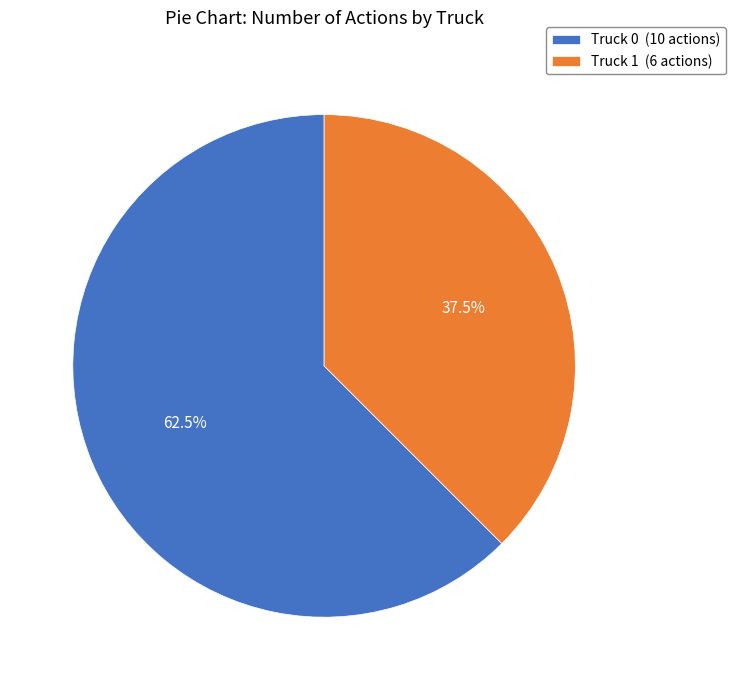

Which has a higher value, Truck 1 (6 actions) or Truck 0 (10 actions)?

Truck 0 (10 actions)